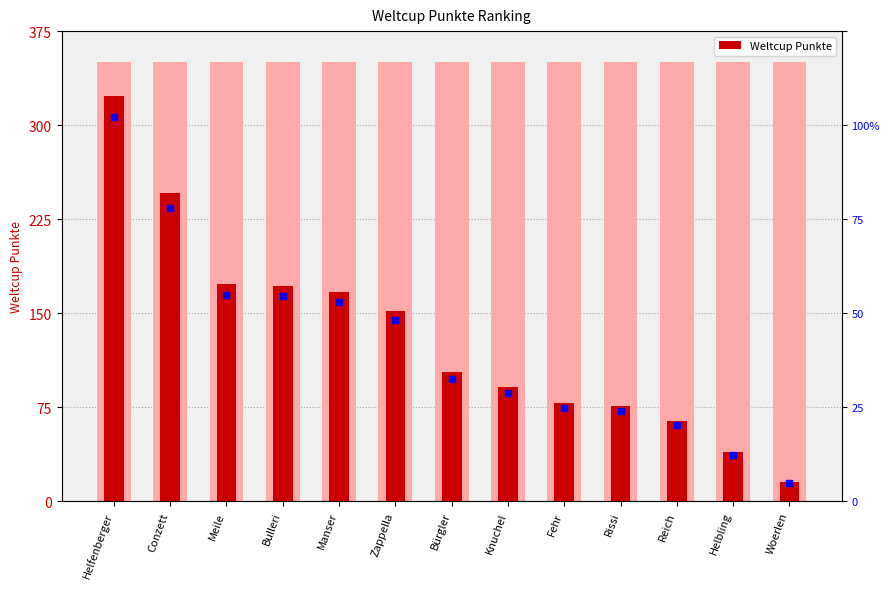

What is the total value across all series at Bulleri?

335.4